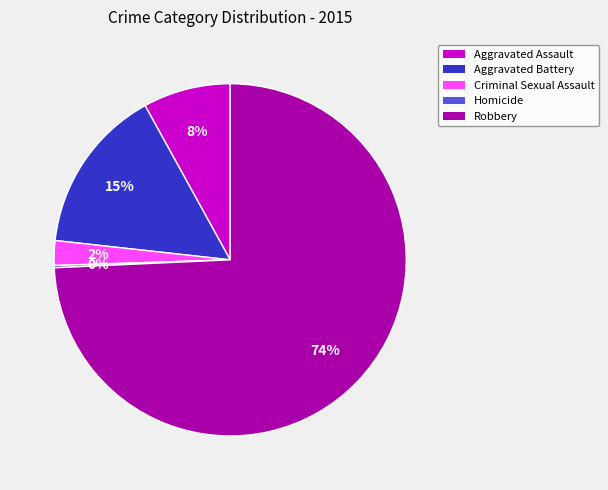

Which category has the biggest portion of the pie?

Robbery